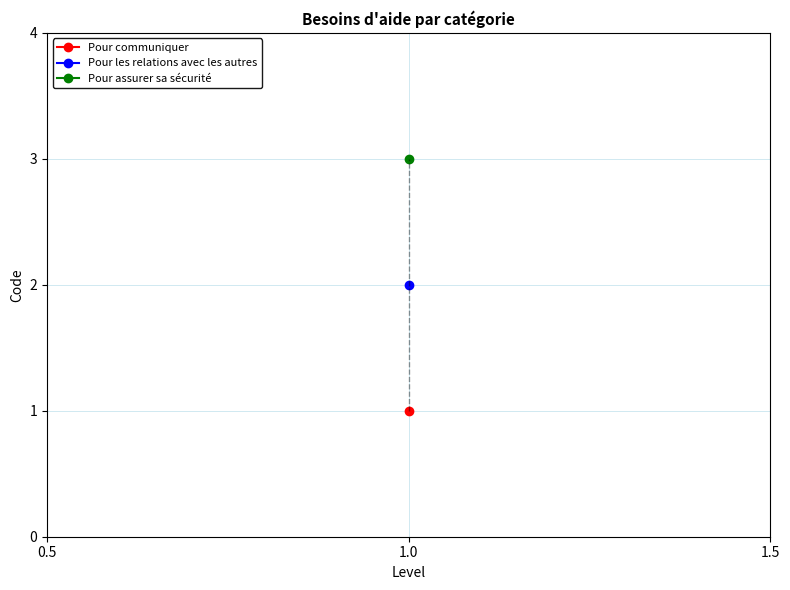

What is the maximum value shown in the chart?

3